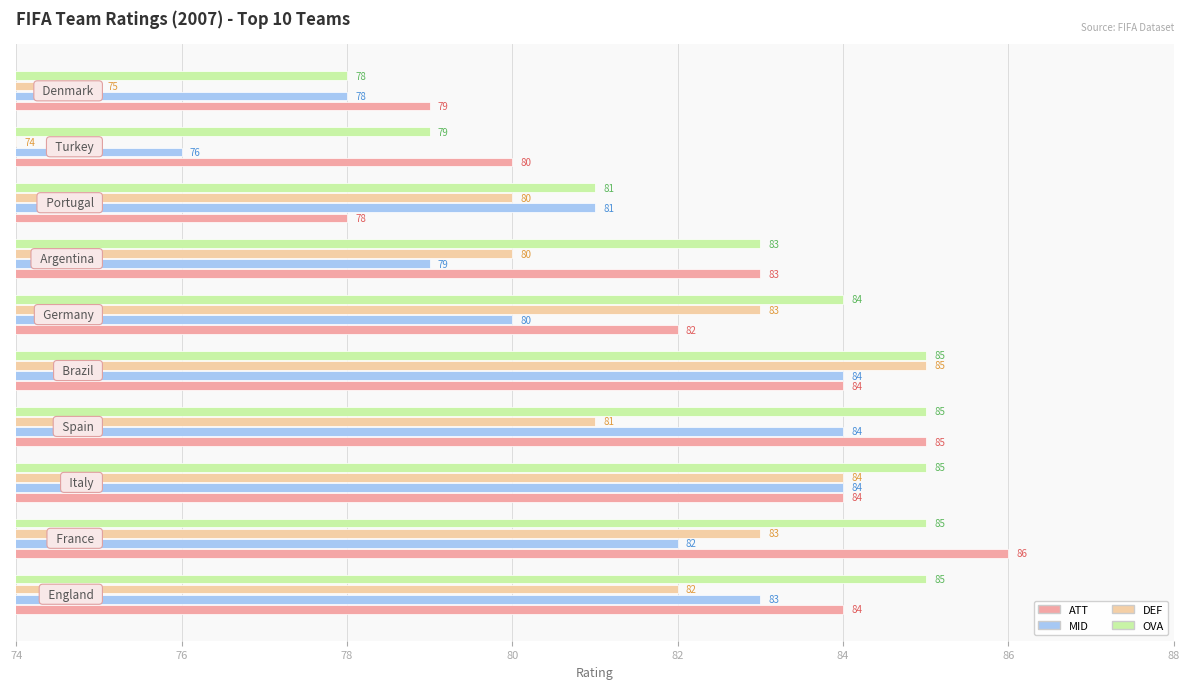

Rank the series by their average value, from highest to lowest.

OVA, ATT, MID, DEF